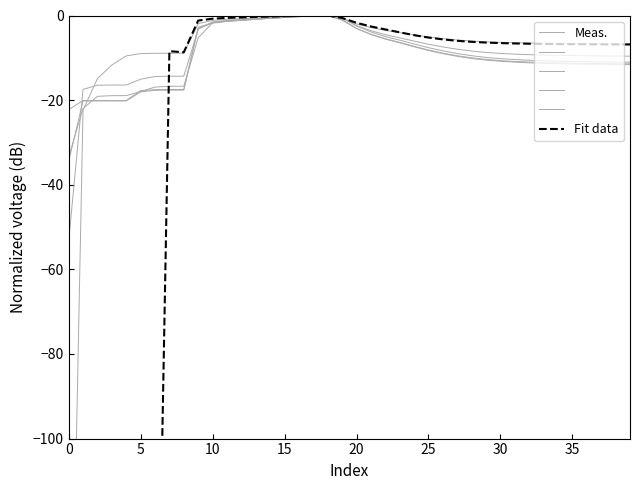

How many lines are shown in the chart?

6